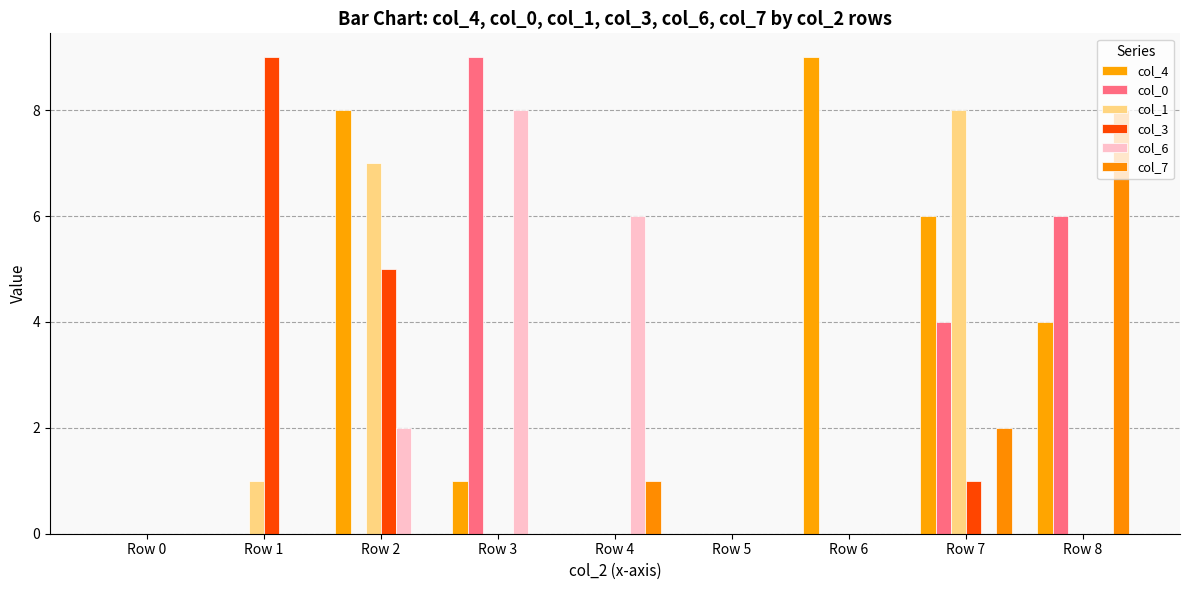

The col_6 series shows -3 at Row 5. True or false?

False